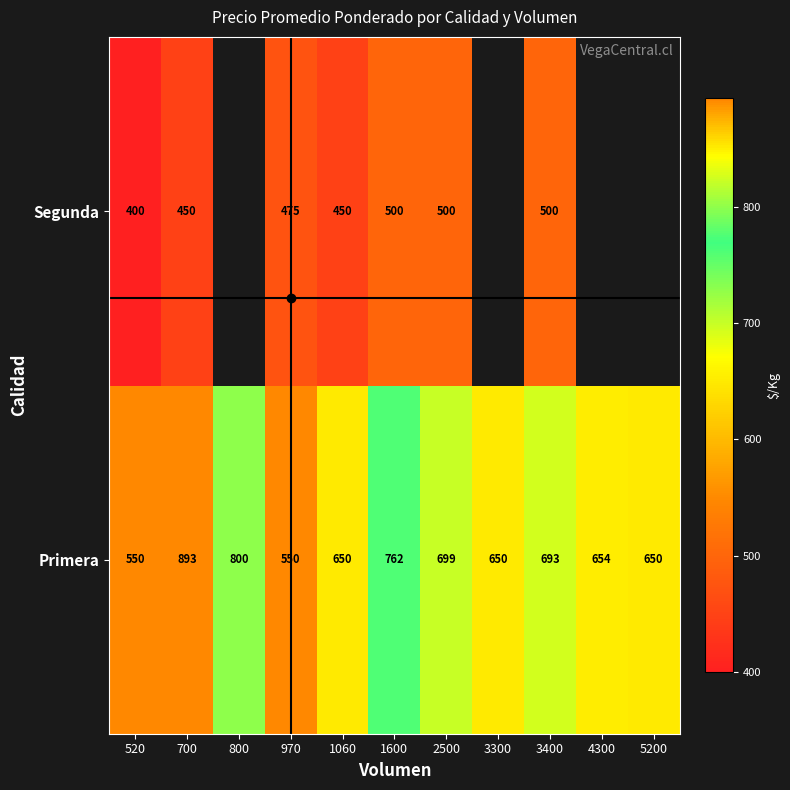

How many values in the Primera series exceed 654?

5